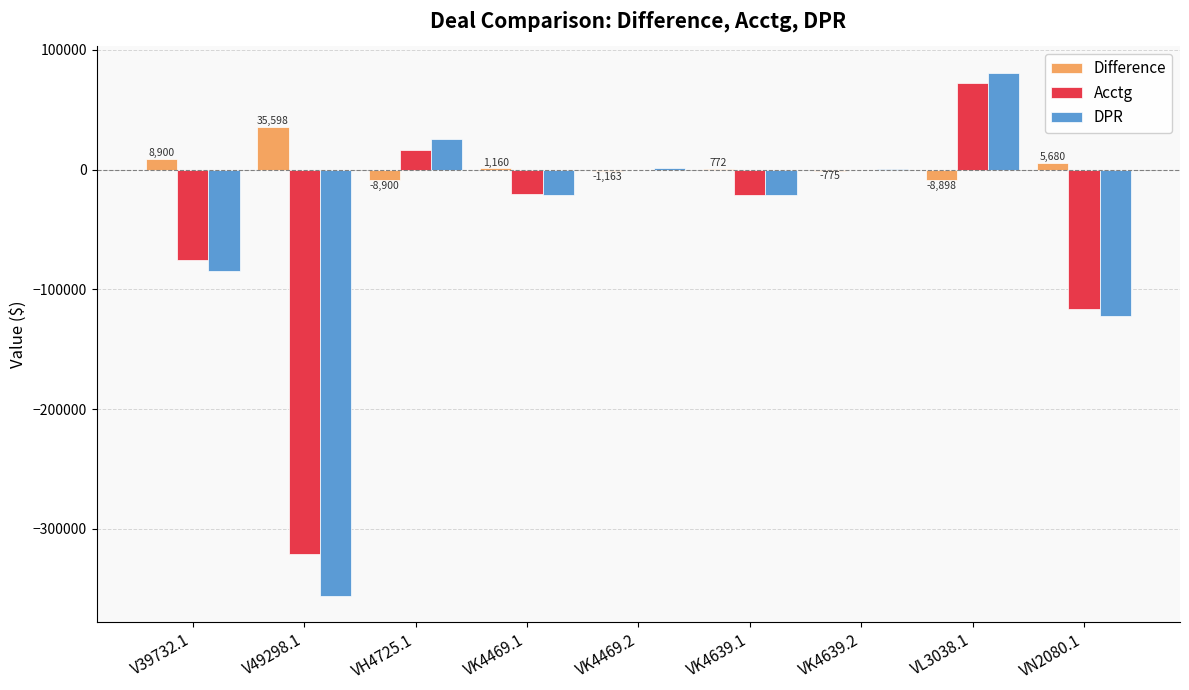

Which series changed the most between VK4639.2 and VL3038.1?

DPR